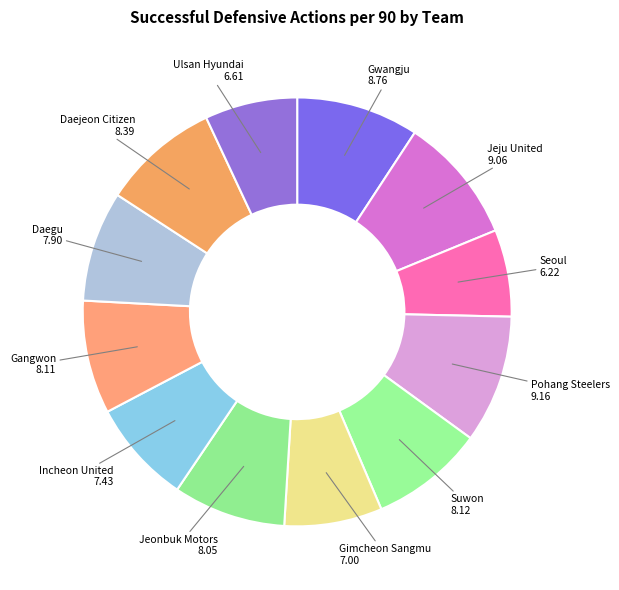

Is Gangwon the majority of the pie?

No